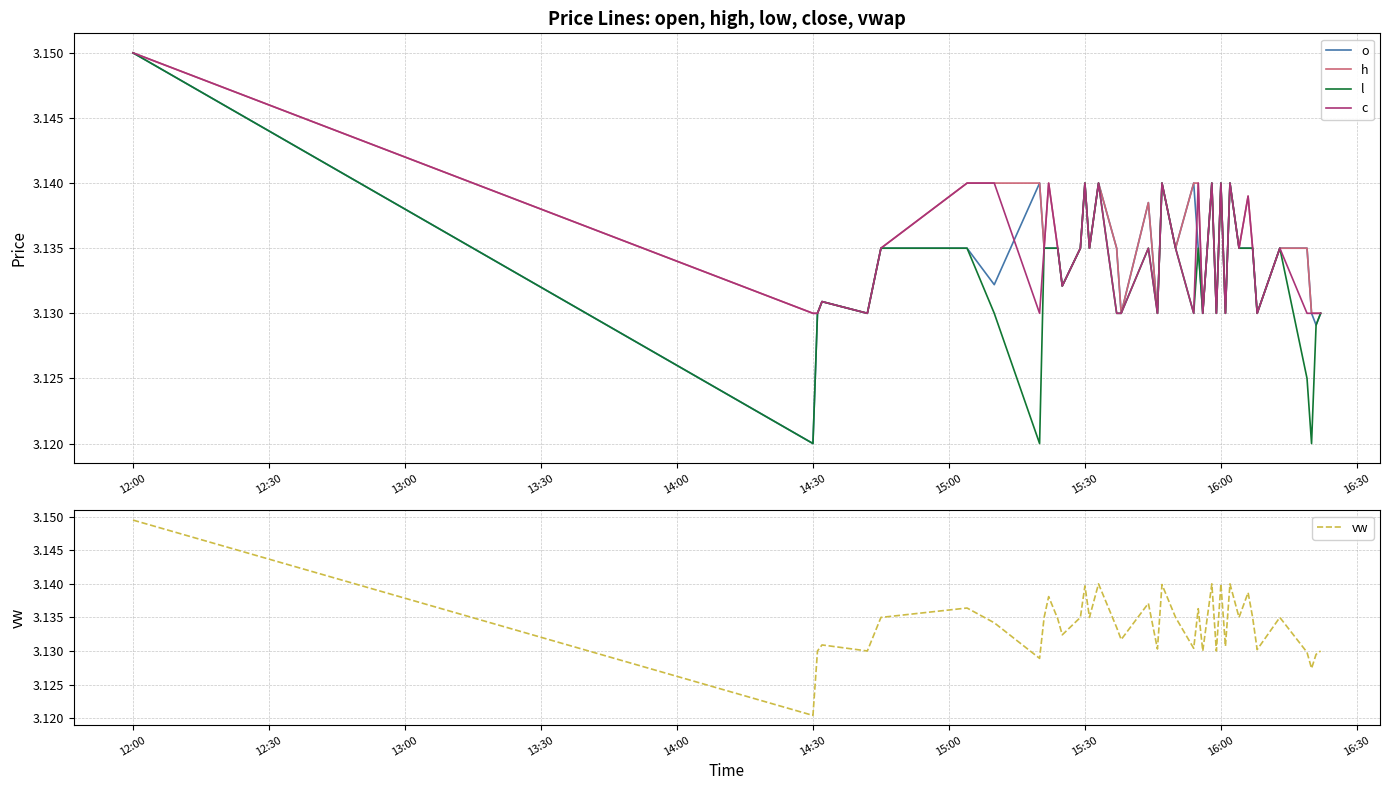

At which label does l reach its peak?

12:00